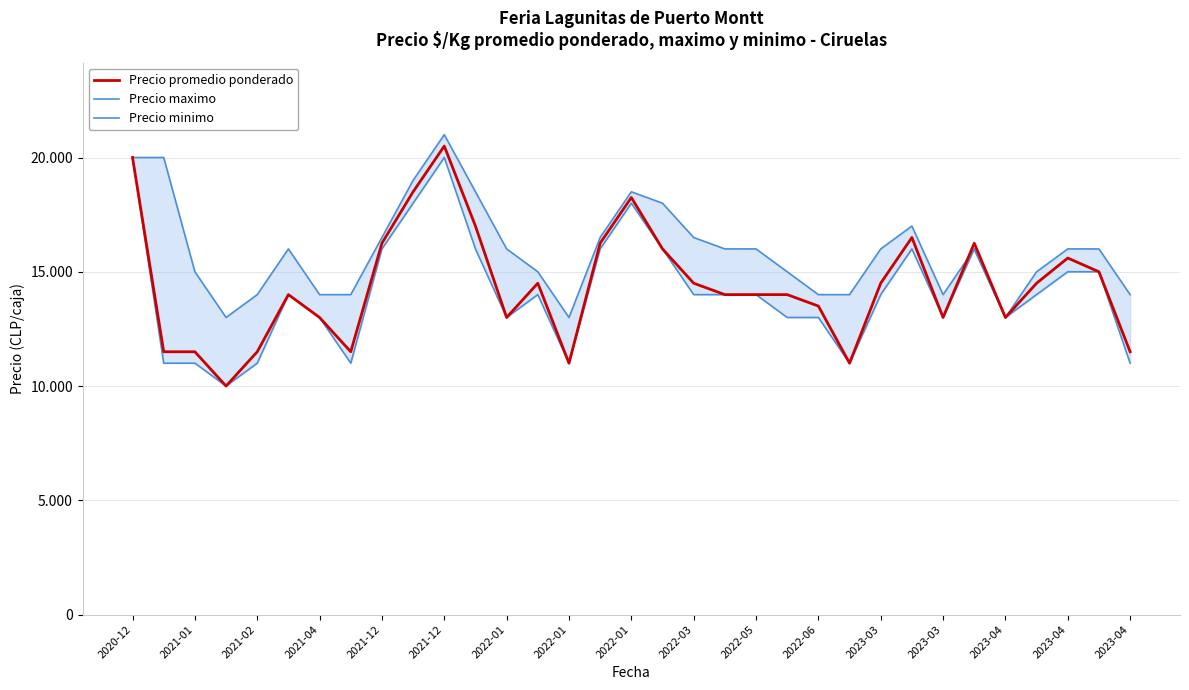

How many lines are shown in the chart?

3